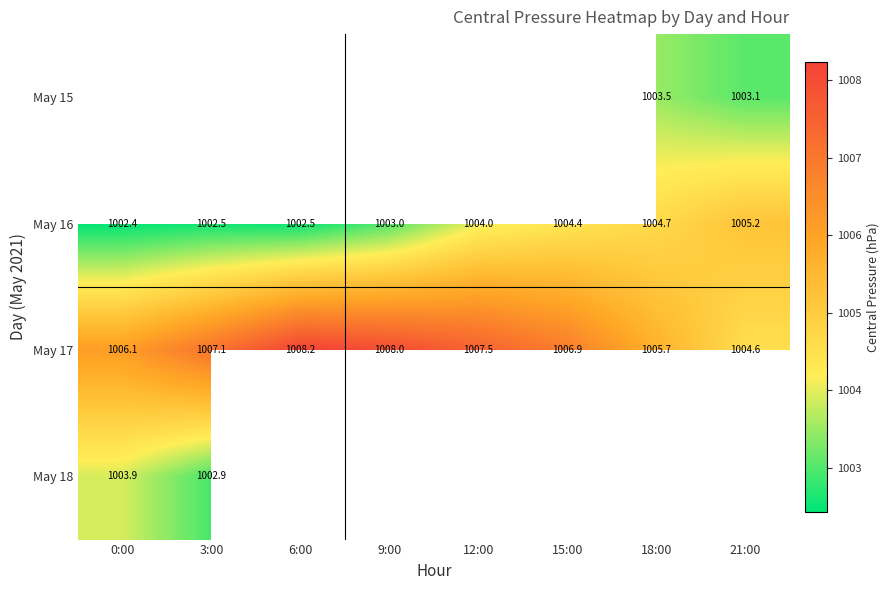

How many data points does each series have?

8